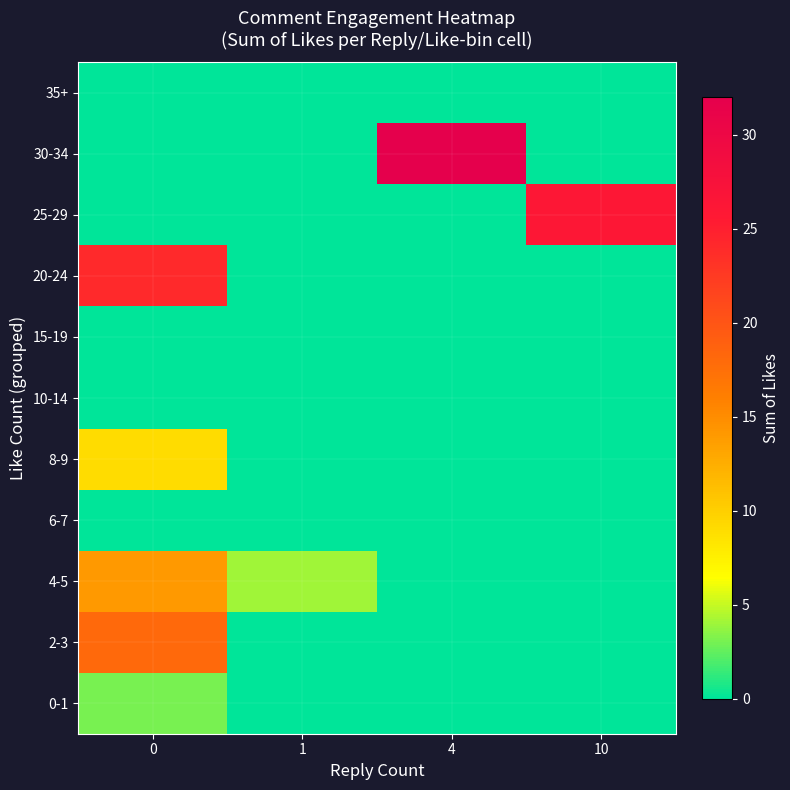

What is the difference between the highest and lowest values at 0?

24